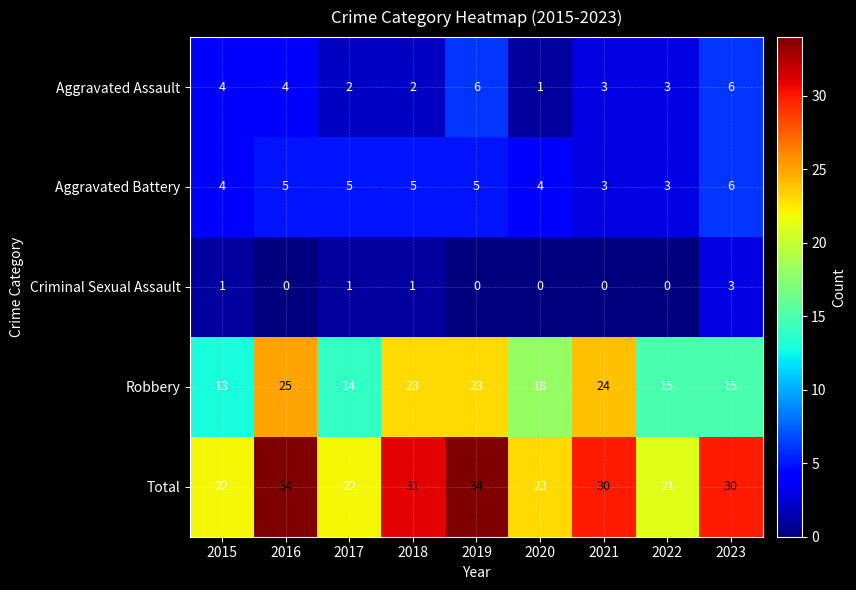

What is the approximate value of Total at 2019, to the nearest 5?

35